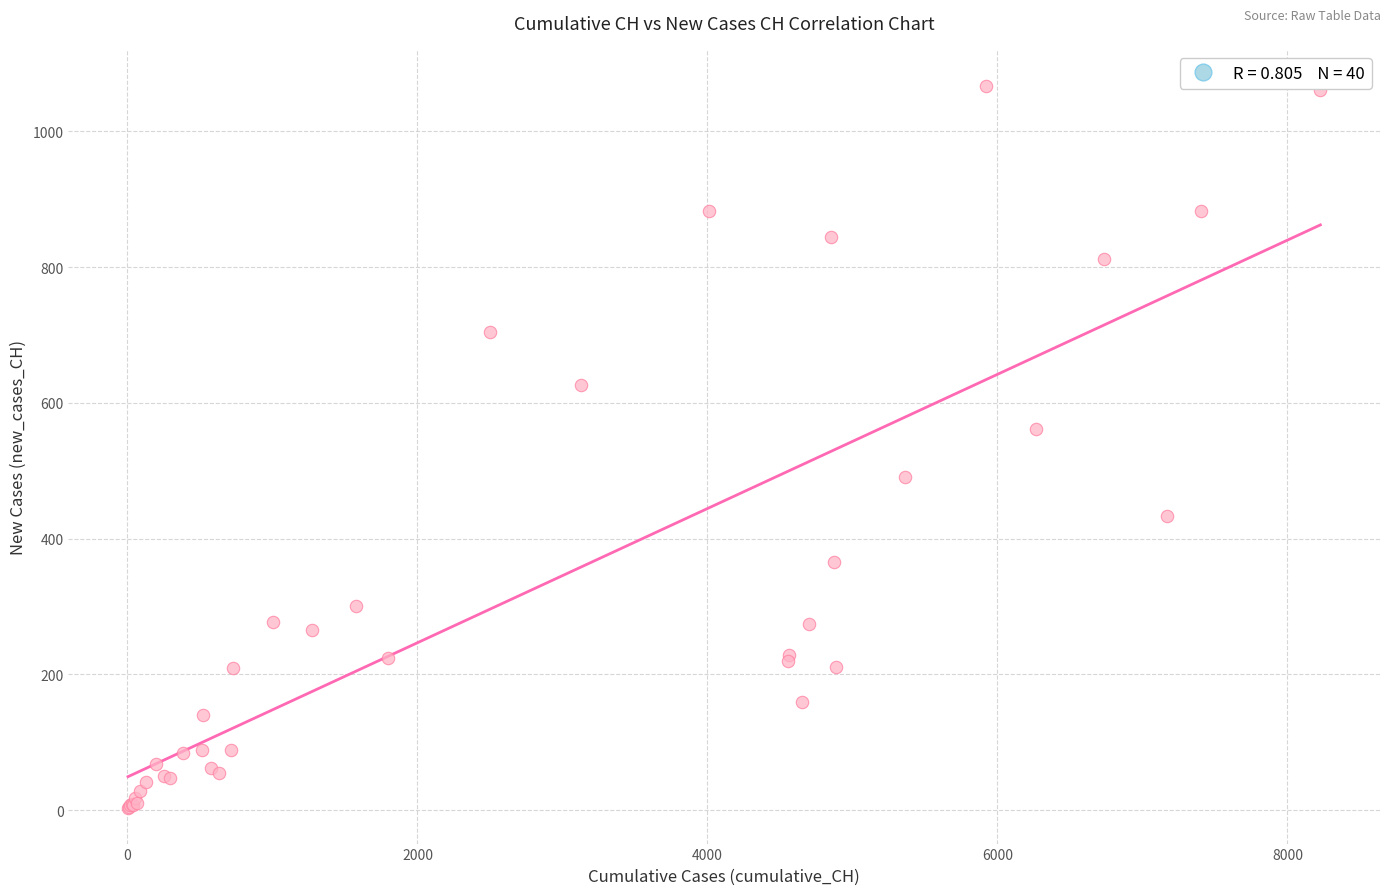

What Y value in the scatter plot is closest to 535?

562